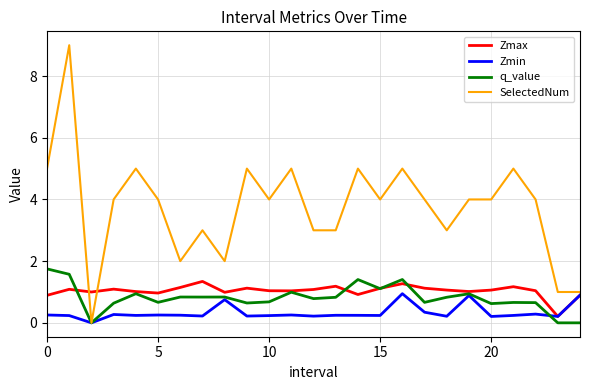

What are all the series names shown in the legend?

Zmax, Zmin, q_value, SelectedNum